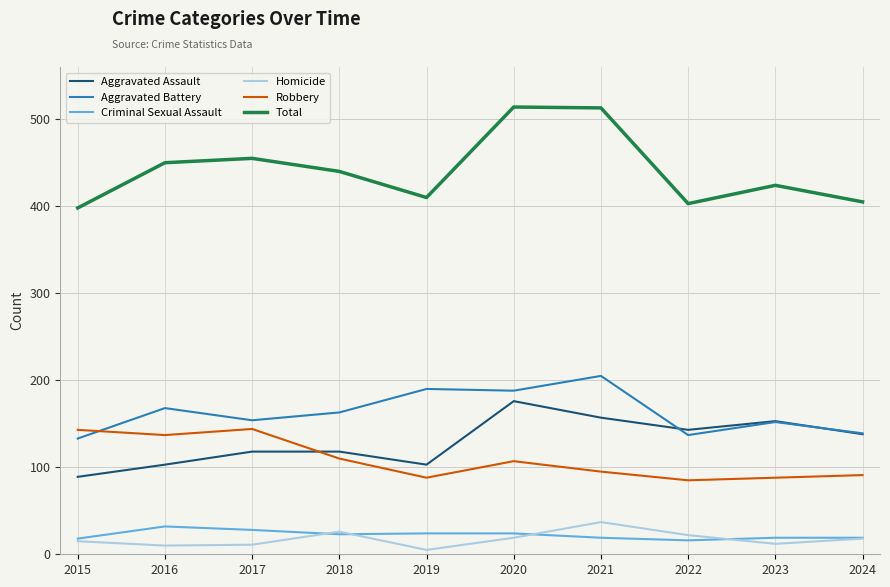

True or false: Criminal Sexual Assault has a value of 12 at 2016.

False